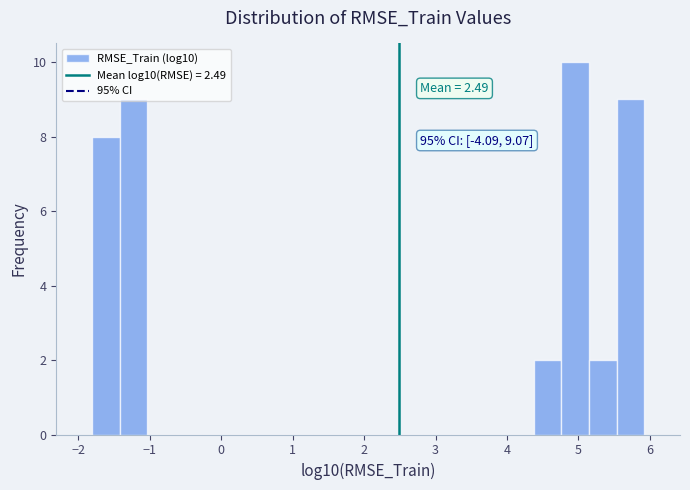

Read against the x-axis, roughly where is the centre of the tallest bar?

5.0